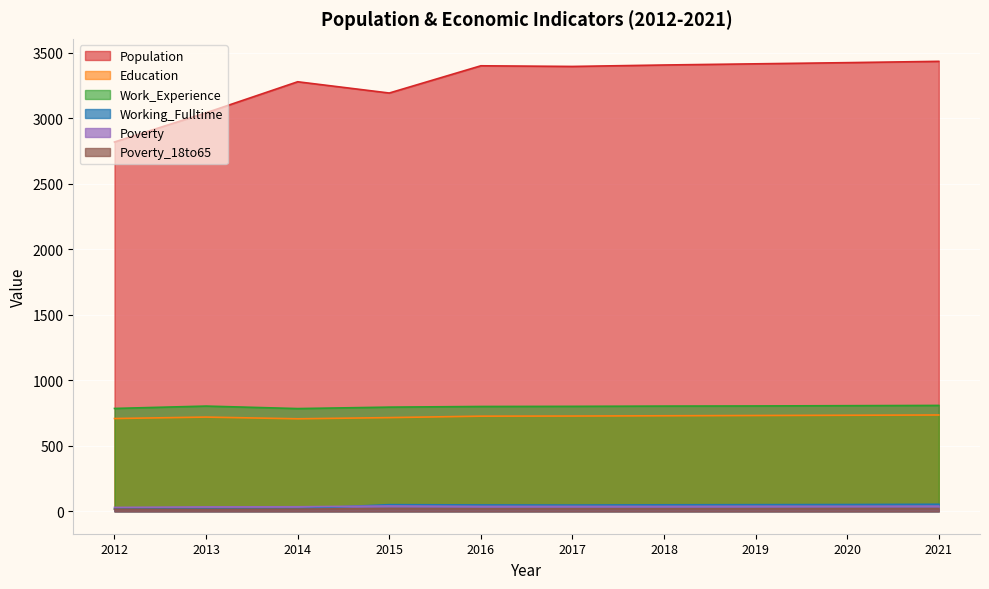

Is it true that Education equals 729 at 2018?

True